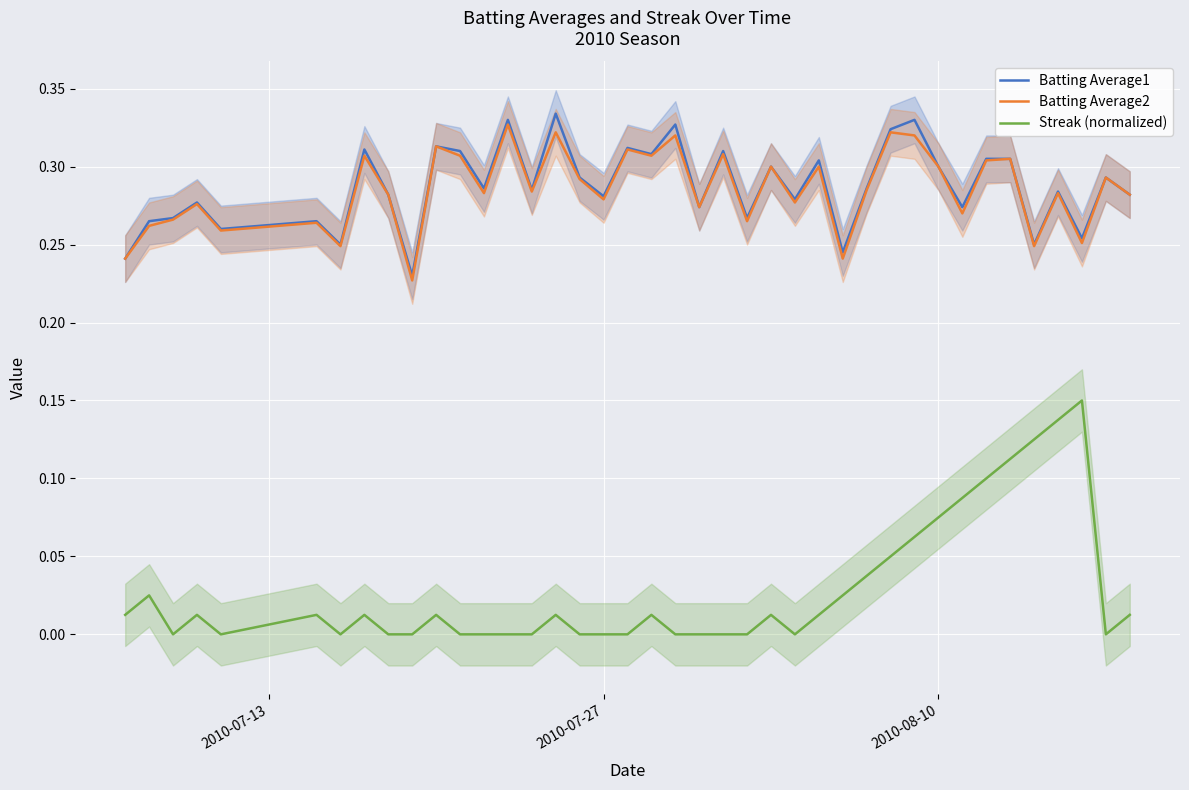

What is the difference between the maximum and second lowest values in the Batting Average1 series?

0.1